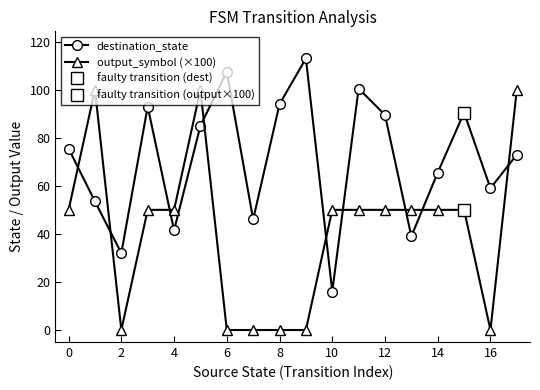

Where does the destination_state series first go above 75?

0